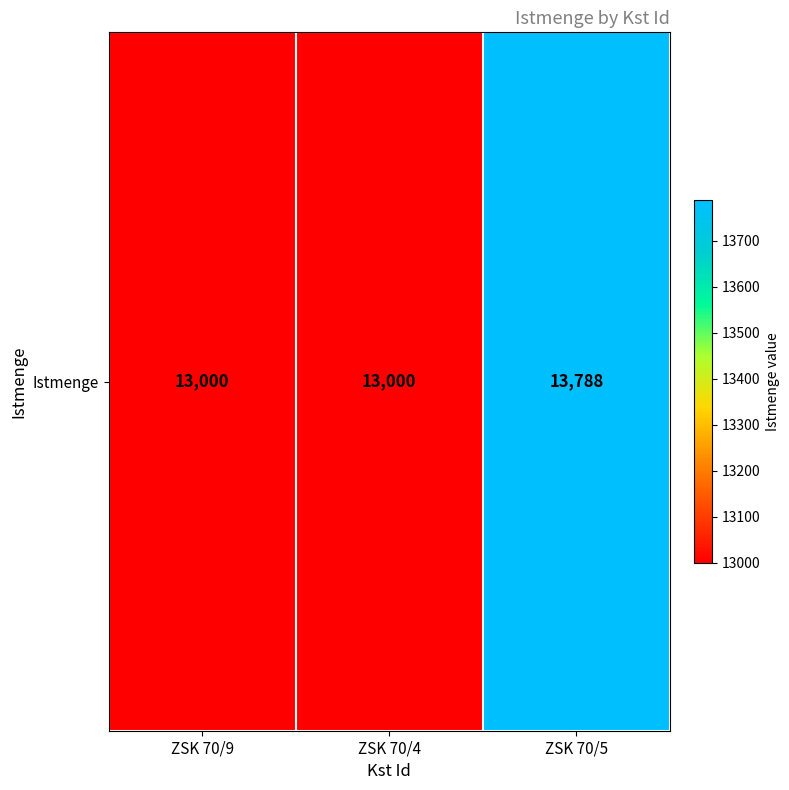

At which category does the chart reach its peak across all series?

ZSK 70/5